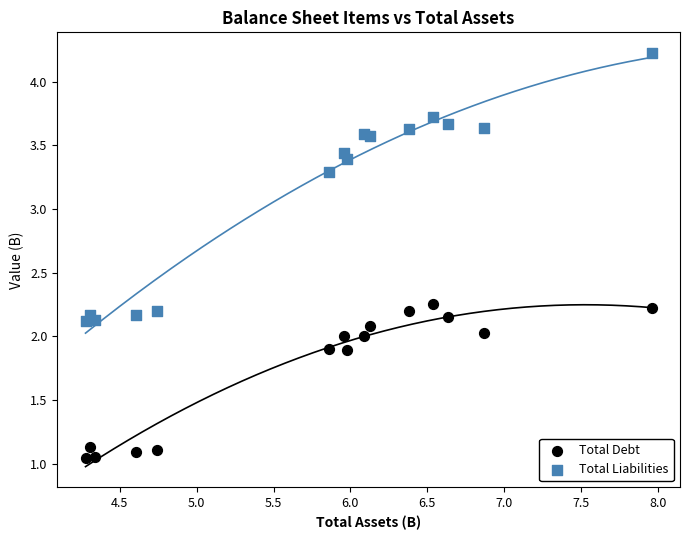

Which series contains the highest Y value?

Total Liabilities